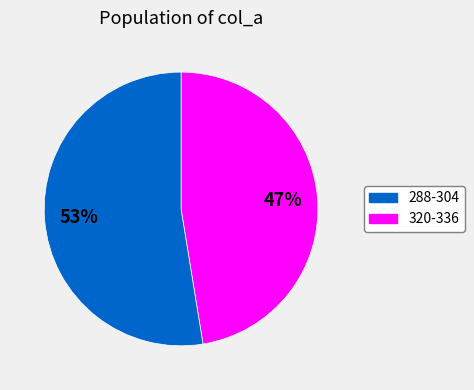

Does any single category account for the majority?

Yes